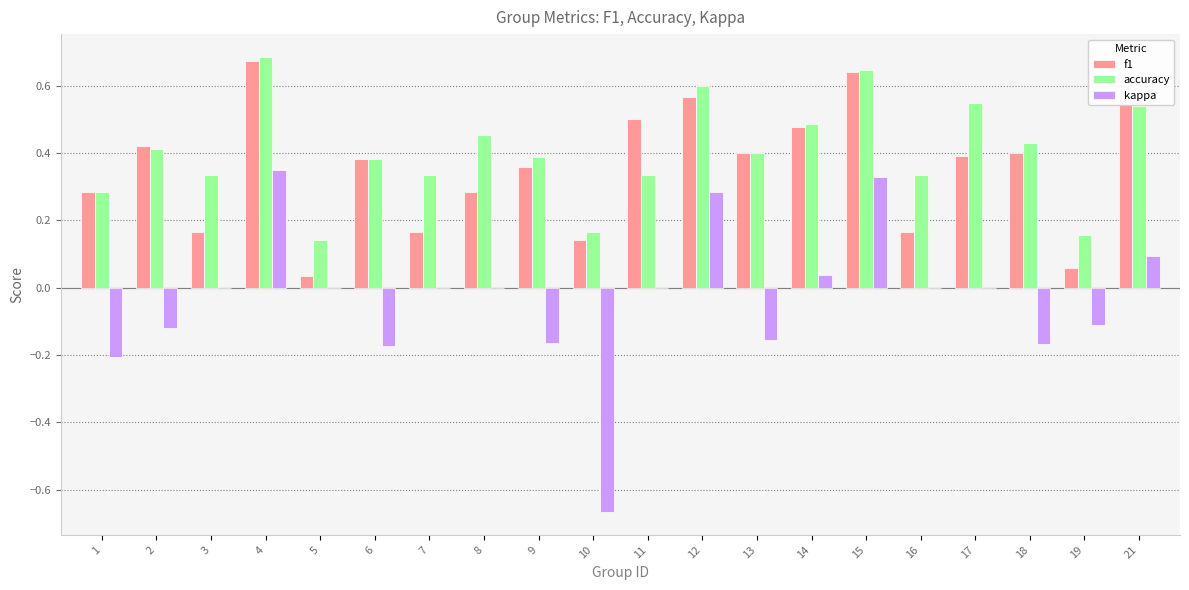

Which series changed the most between 3 and 5?

accuracy